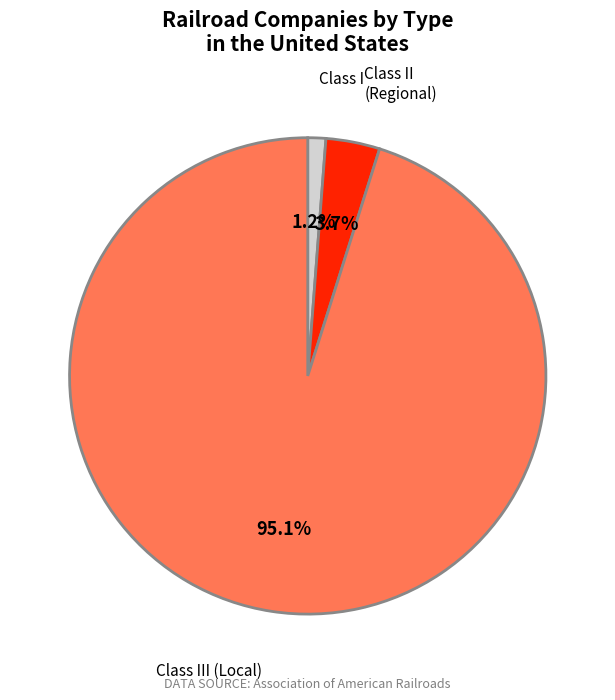

To the nearest percent, what is the difference between the largest and smallest slice percentages?

94%